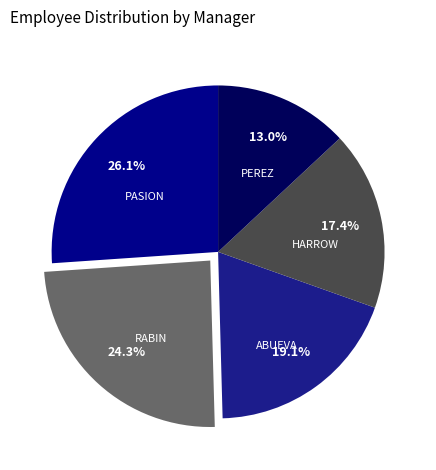

Rank the categories by value from highest to lowest.

PASION, FERDINAND JR., RABIN, BRIAN, ABUEVA, JUNEIL, HARROW, ROBERT III, PEREZ, JAMES DODGE